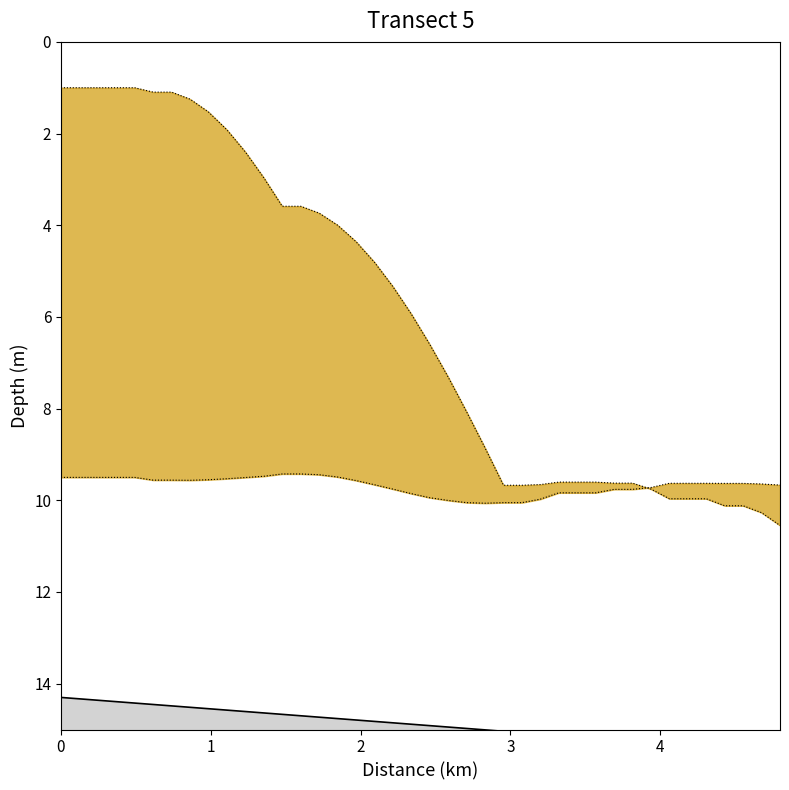

What is the change in value from 1 to 34?

+9.0